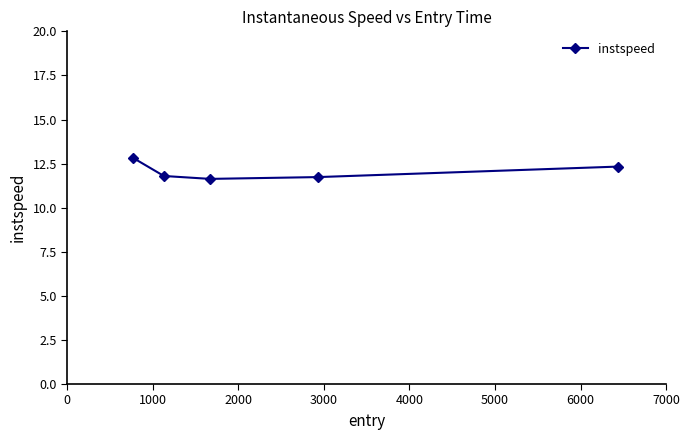

What is the minimum value shown in the chart?

11.6